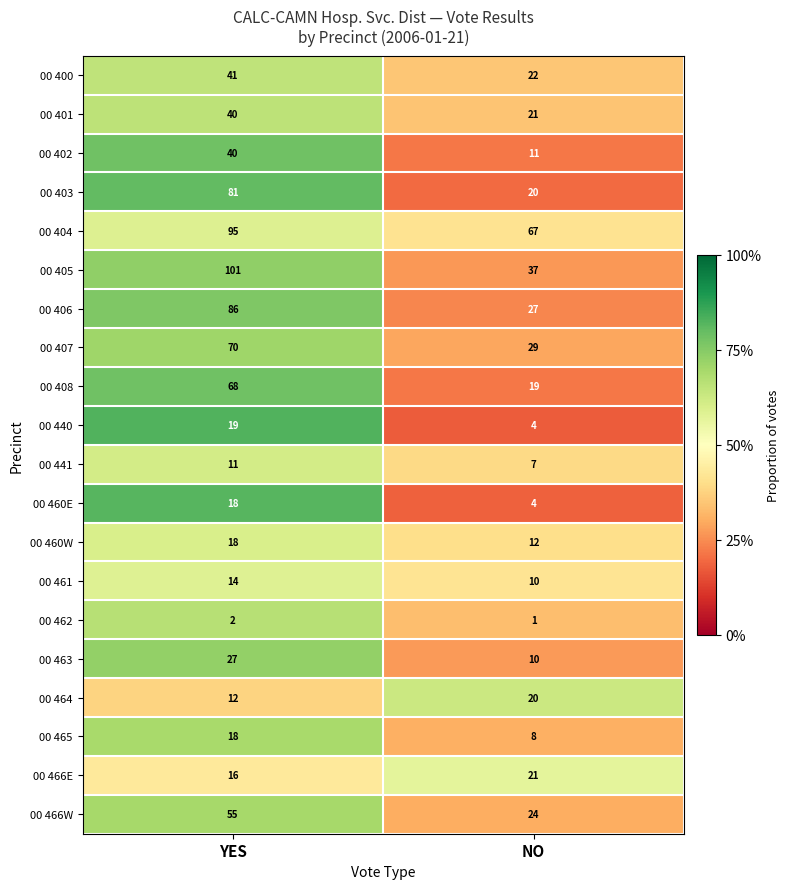

True or false: 00 403 has a value of 44 at YES.

False